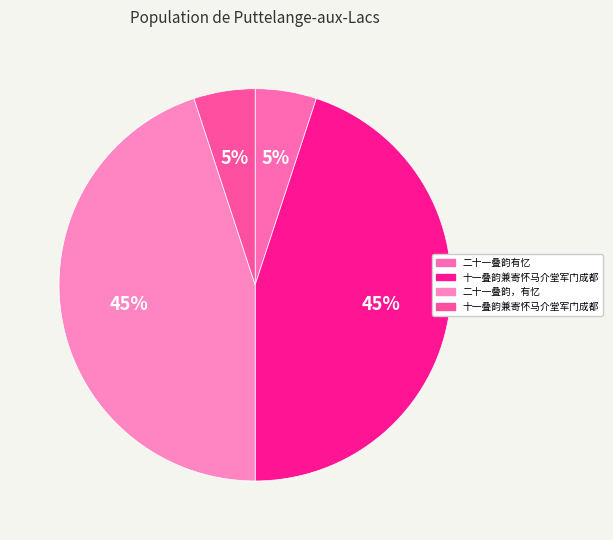

Which slice is the largest?

二十一叠韵，有忆